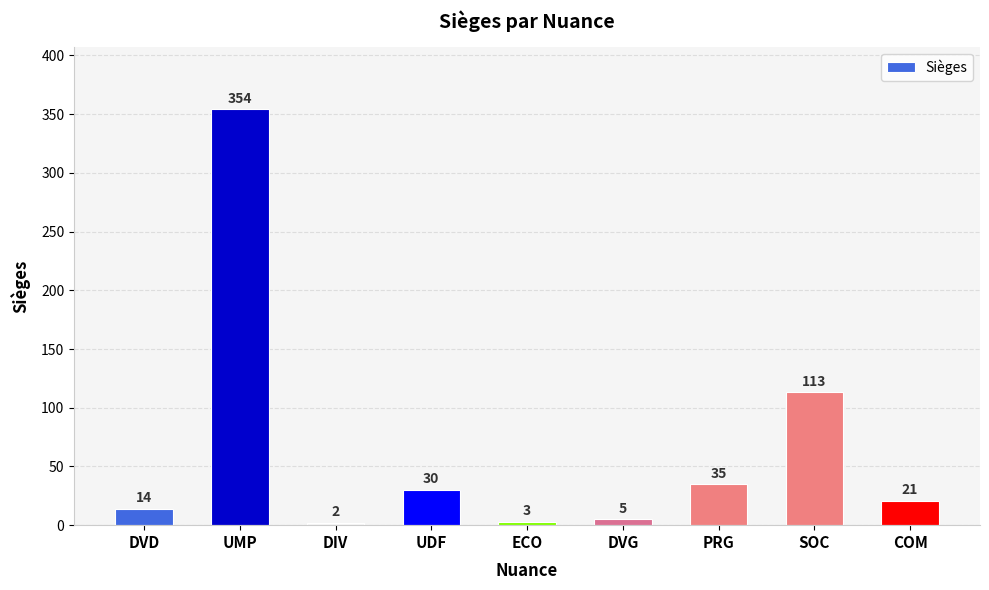

How many distinct data groups are displayed?

1